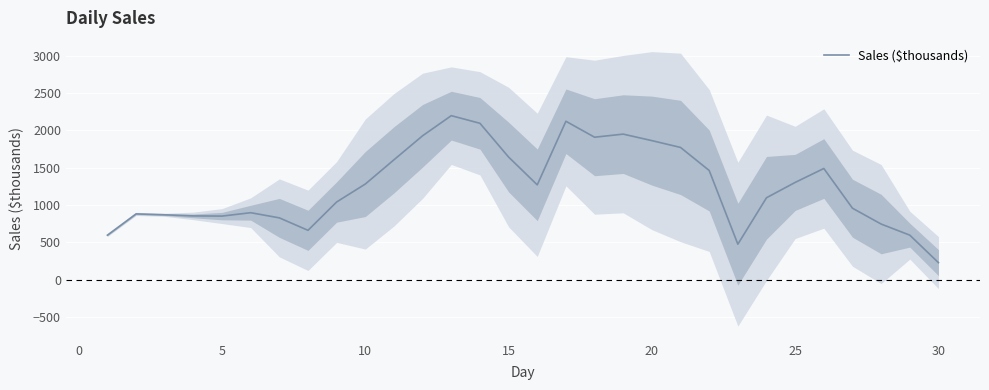

Reading left to right, transcribe all the data shown in this chart.

597.0	882.0	870.0	855.0	852.7	898.0	828.7	662.0	1041.7	1282.0	1606.7	1928.7	2197.7	2095.3	1643.3	1271.0	2122.7	1909.0	1950.3	1863.3	1772.0	1463.3	476.3	1098.3	1303.7	1490.0	958.0	746.0	597.3	229.0